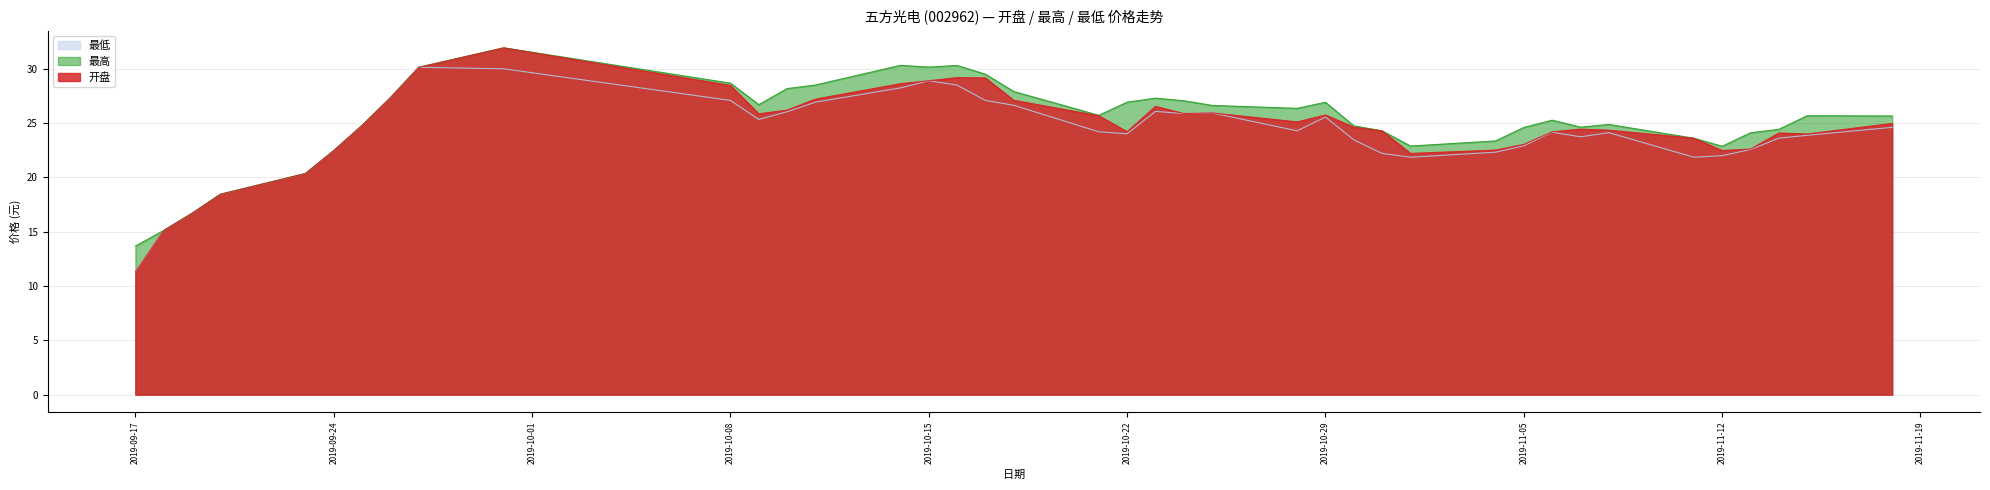

Where is the first local maximum for 最高?

2019-09-30